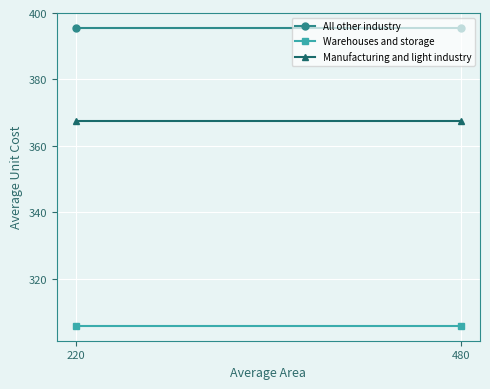

The Manufacturing and light industry series shows 367.5 at 220. True or false?

True